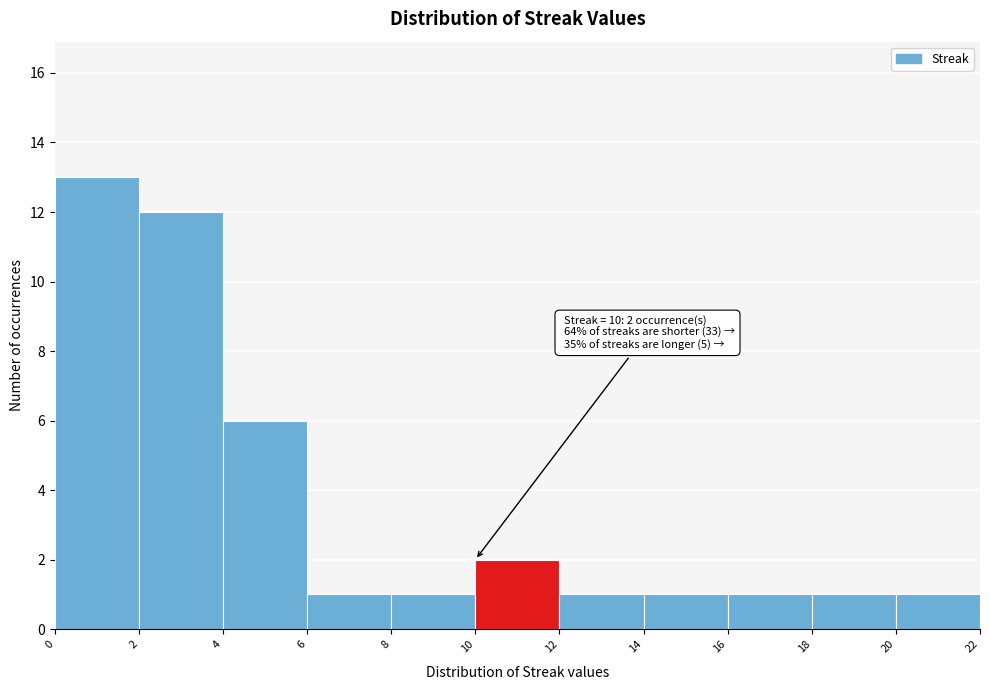

Which range on the x-axis has the tallest bar?

0 to 2